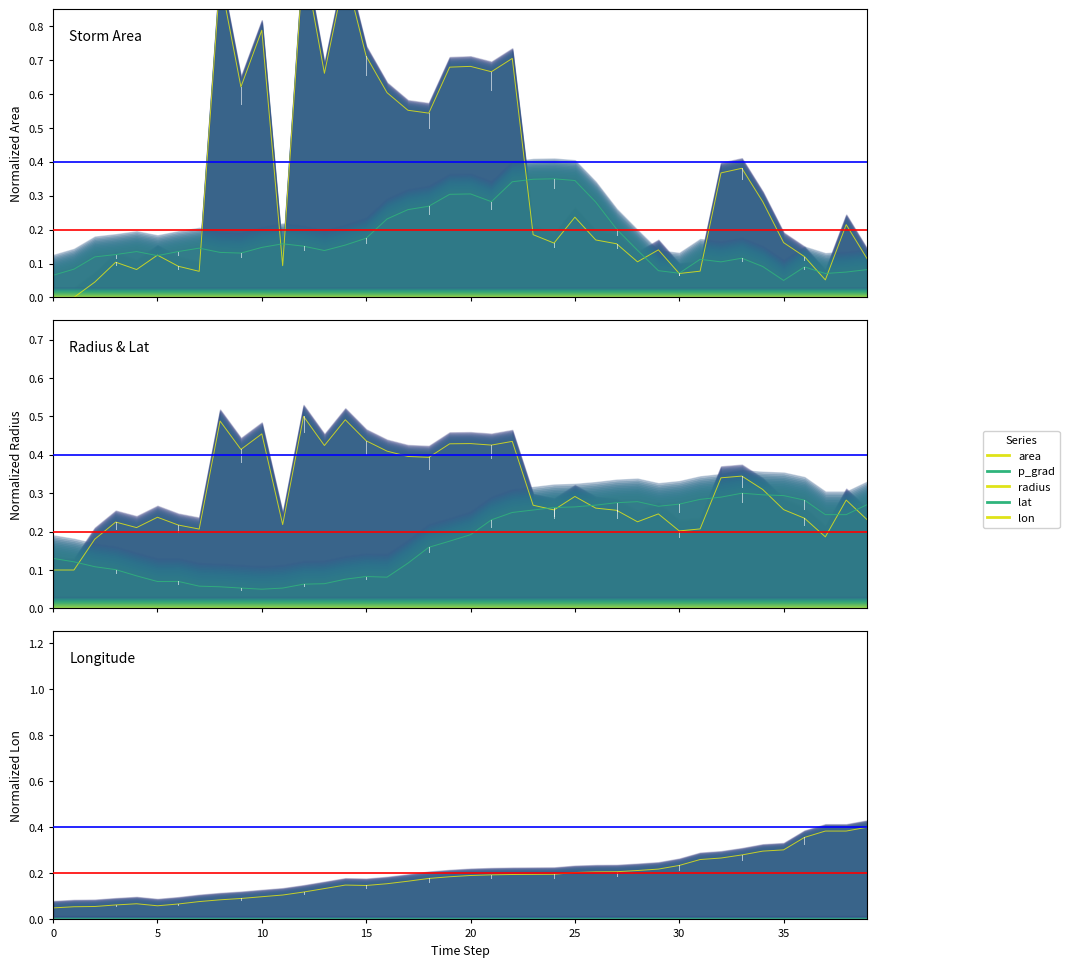

At 14, list the series in order from largest to smallest.

area, radius, p_grad, lon, lat